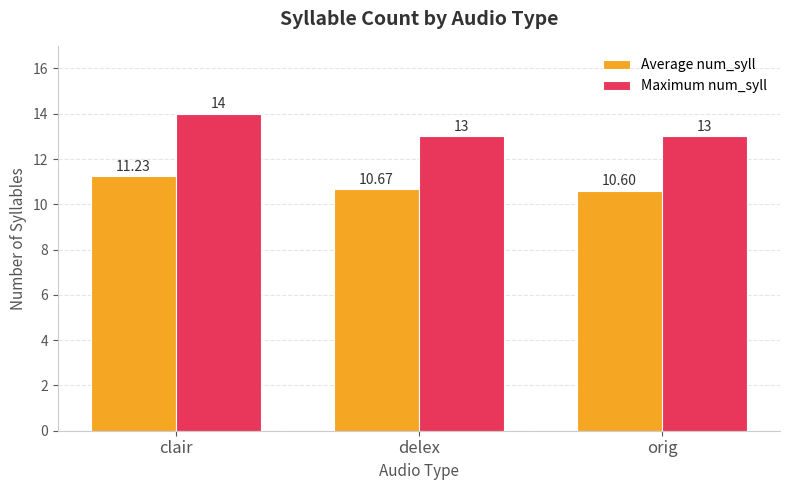

Which series has the widest spread of values?

Maximum num_syll